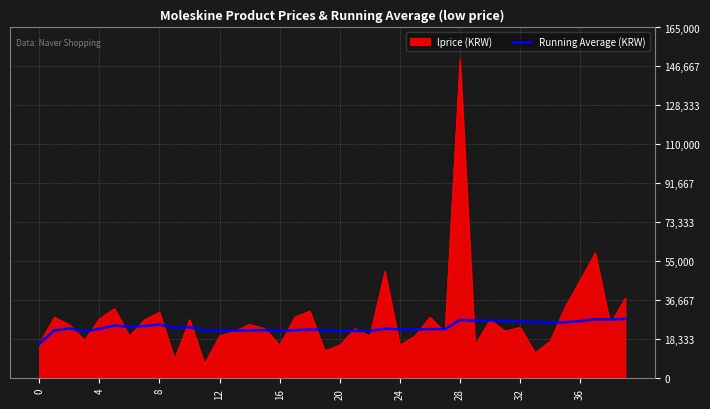

Rank the series by their maximum value, from lowest to highest.

Running Average (KRW), lprice (KRW)